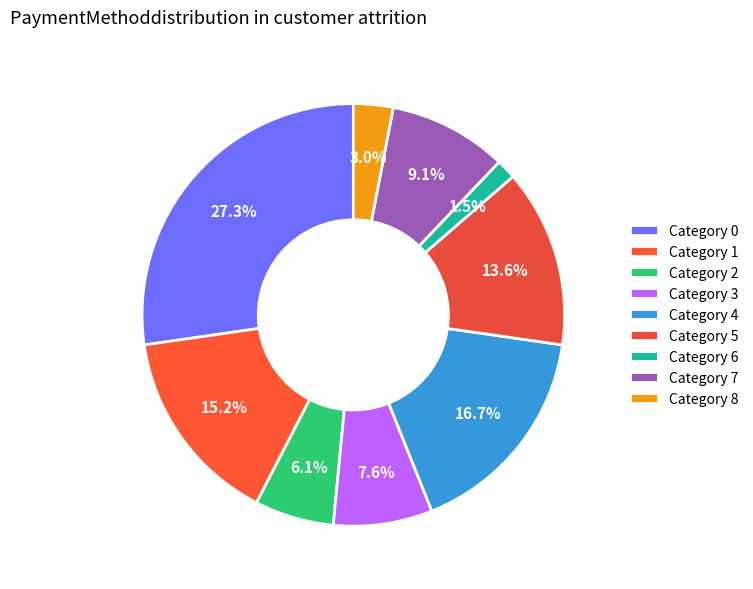

Is there any slice that represents more than half of the pie?

No